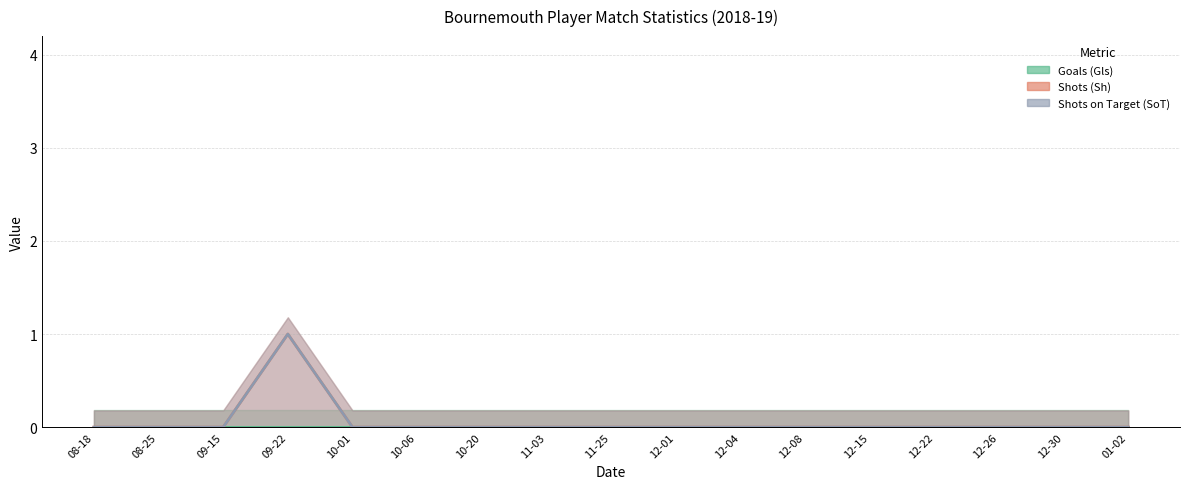

Is the value of Shots on Target (SoT) at 2018-12-15 greater than the value of Shots (Sh) at 2018-09-15?

No